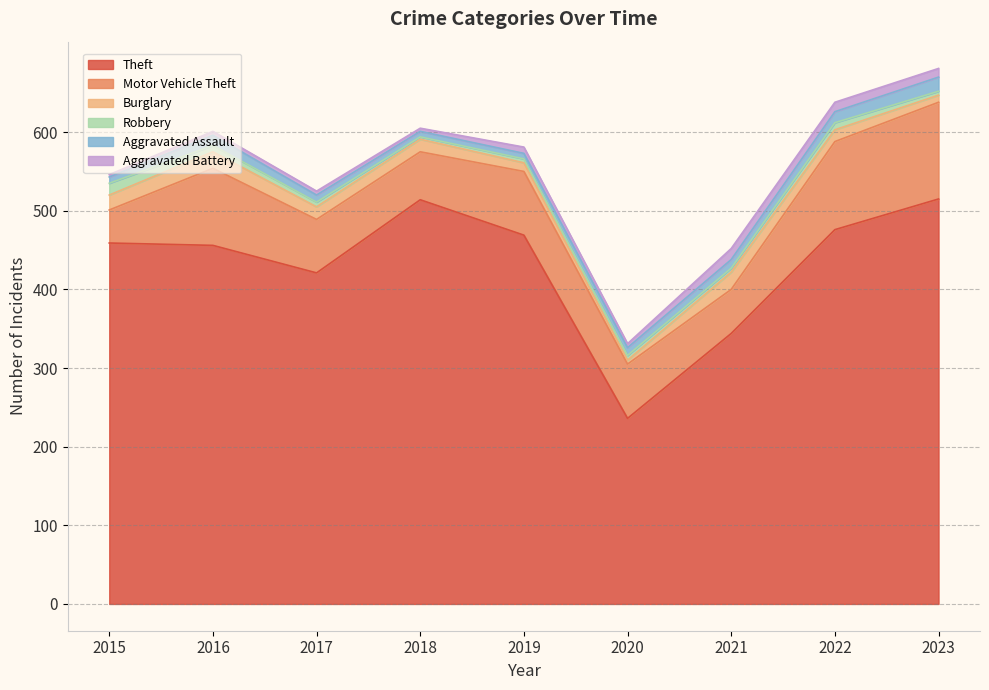

At how many categories does at least one series exceed 489?

2